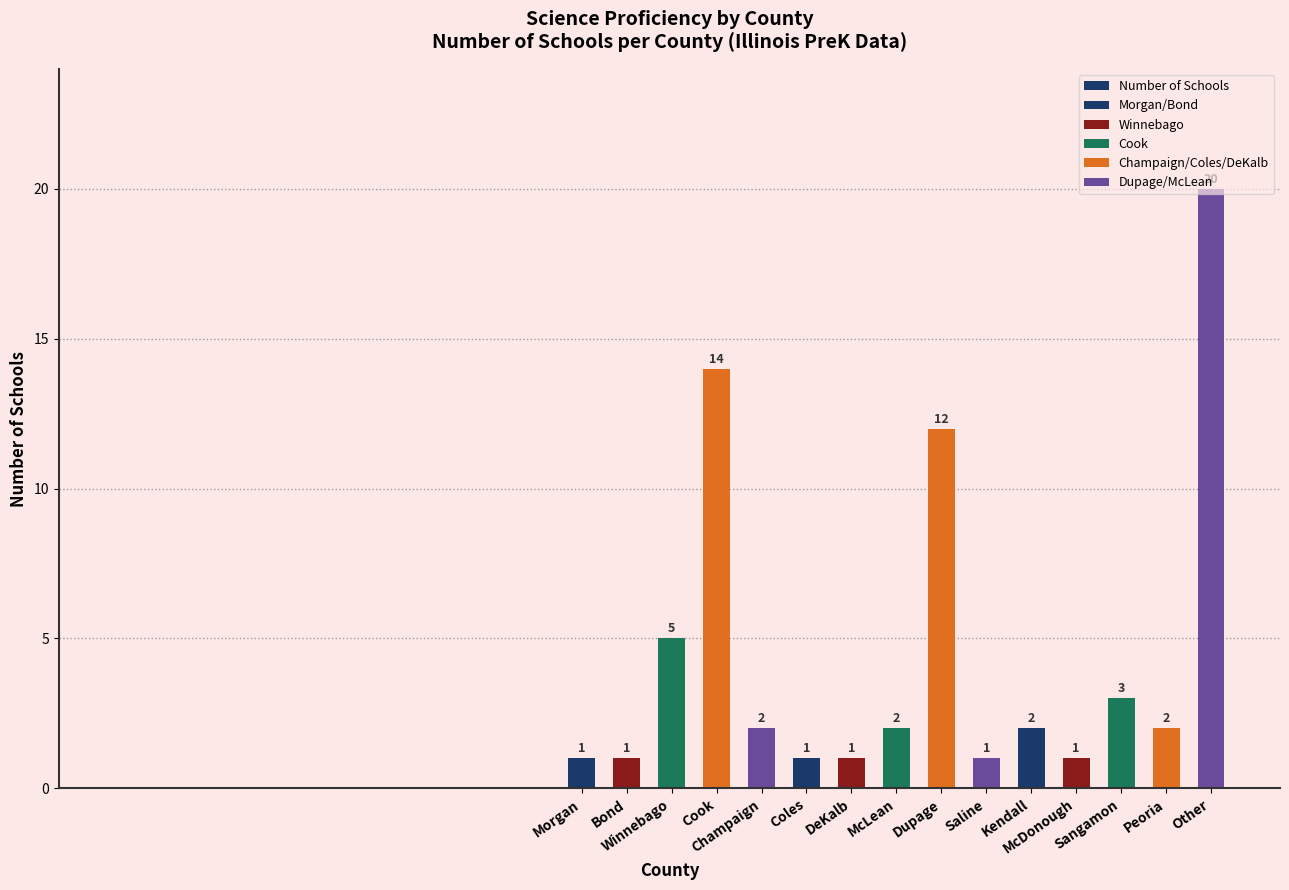

Reading left to right, transcribe all the data shown in this chart.

1	1	5	14	2	1	1	2	12	1	2	1	3	2	20